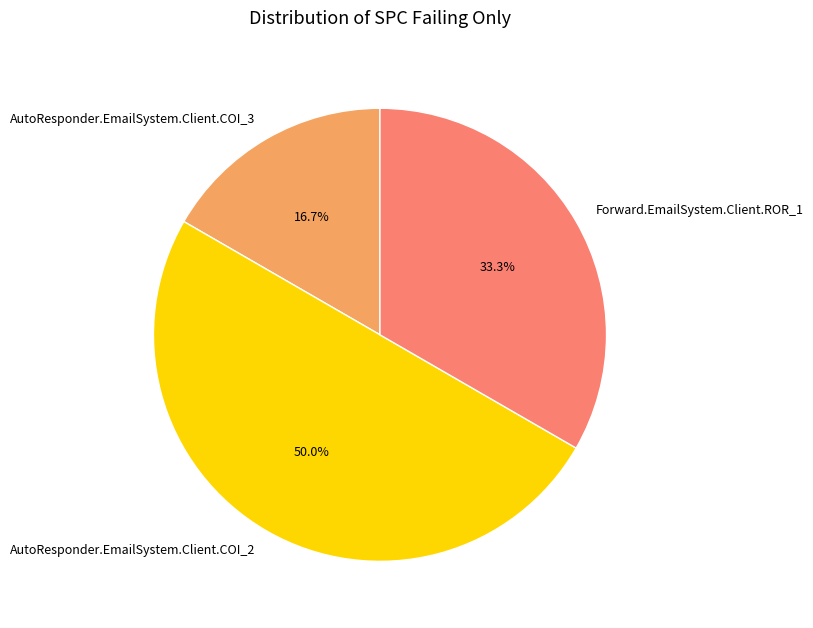

Between AutoResponder.EmailSystem.Client.COI_2 and Forward.EmailSystem.Client.ROR_1, which is larger?

AutoResponder.EmailSystem.Client.COI_2